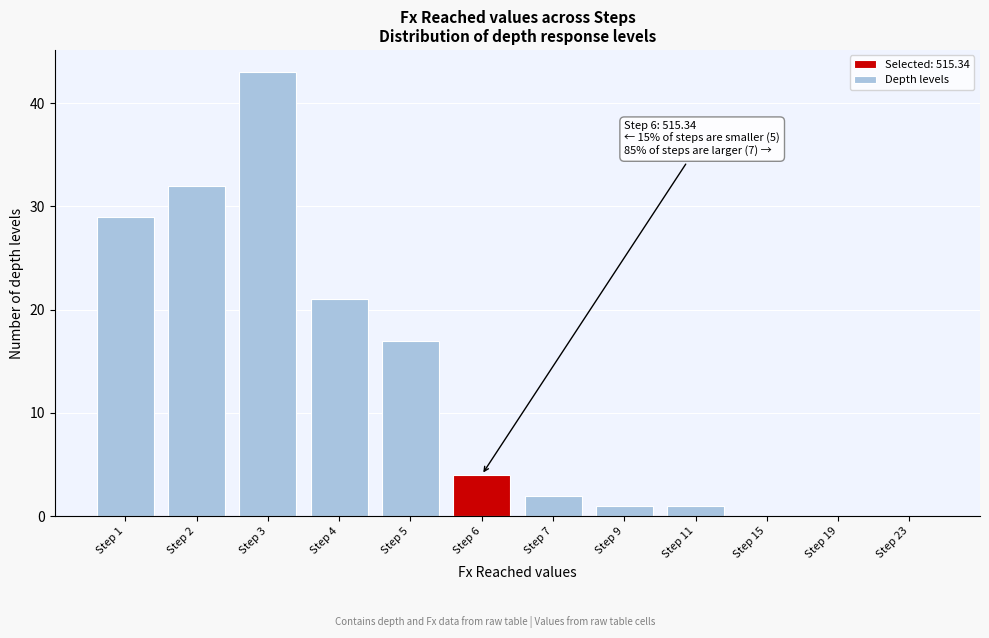

Reading left to right, list all the values displayed in this chart.

Step 1=29	Step 2=32	Step 3=43	Step 4=21	Step 5=17	Step 6=4	Step 7=2	Step 9=1	Step 11=1	Step 15=0	Step 19=0	Step 23=0